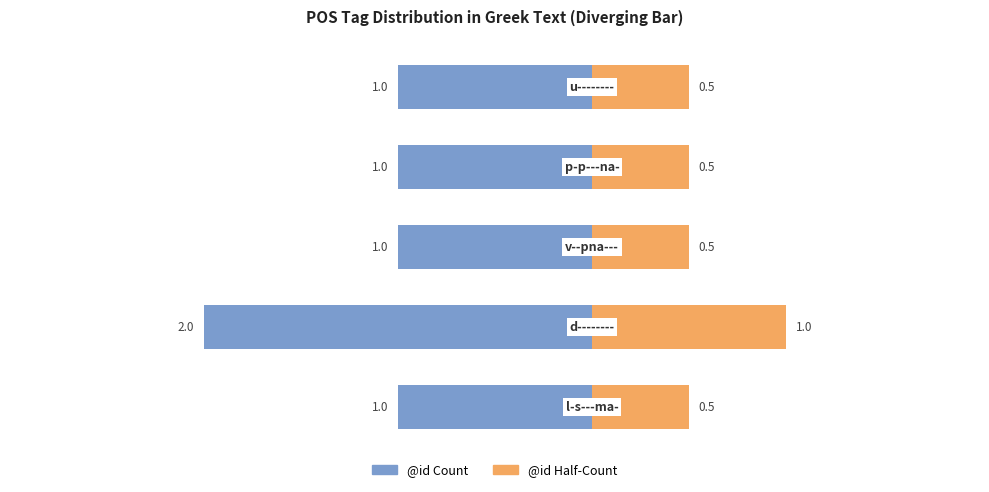

The @id Half-Count series shows 0.5 at 3. True or false?

True